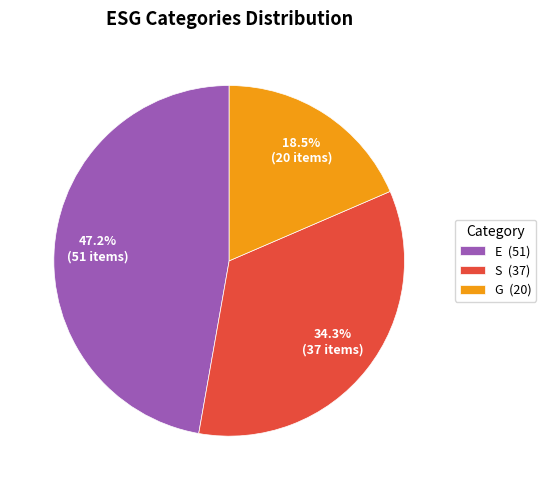

Which slice is the largest?

E